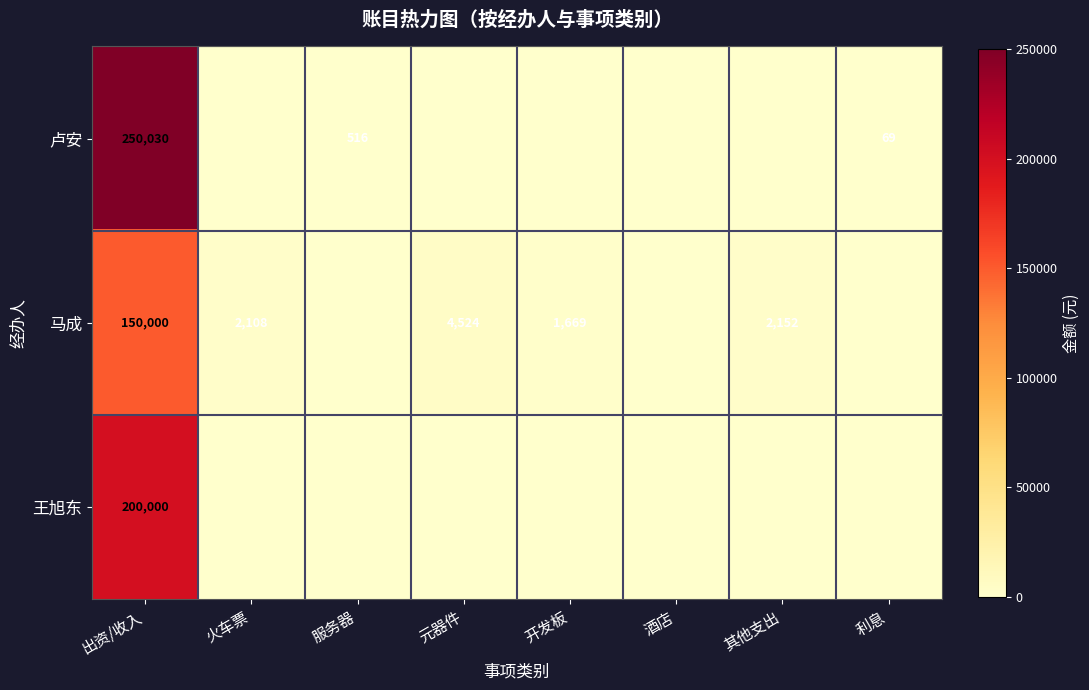

What is the sum of the 卢安 values at 出资/收入 and 利息?

250099